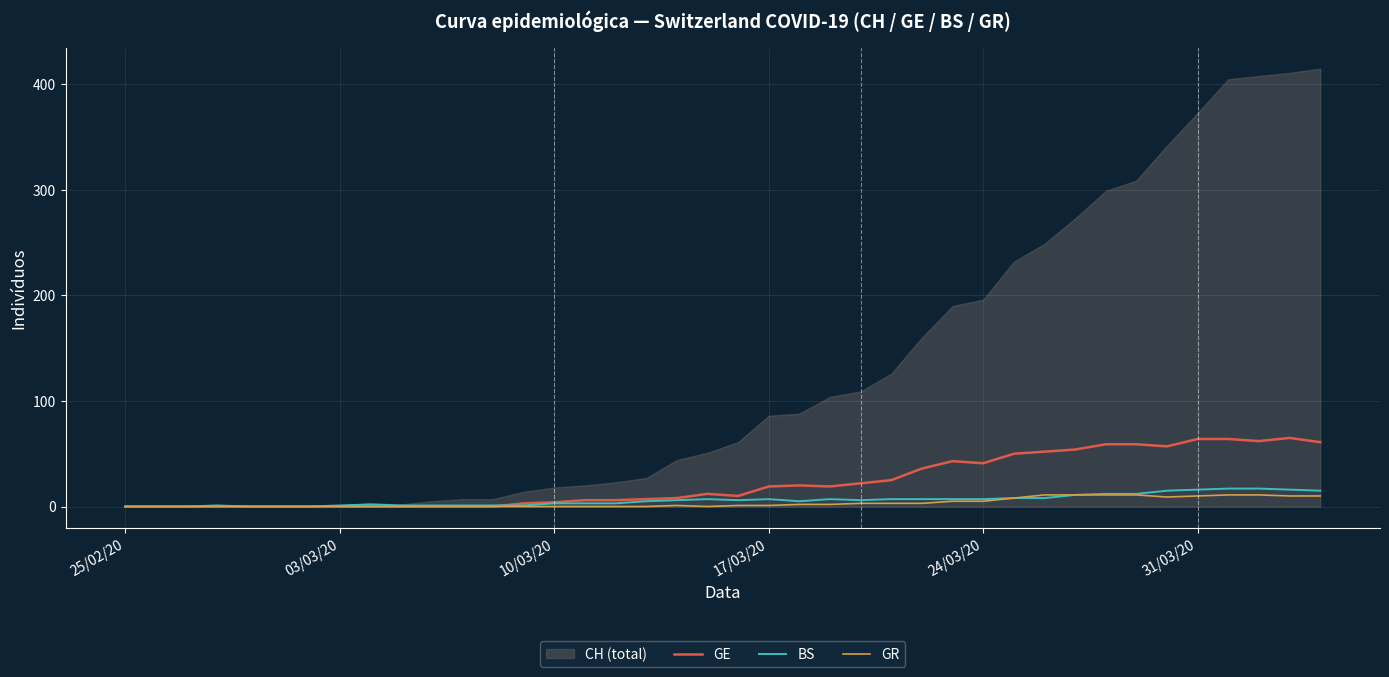

After their last crossing, which series has the higher values: BS or GE?

GE